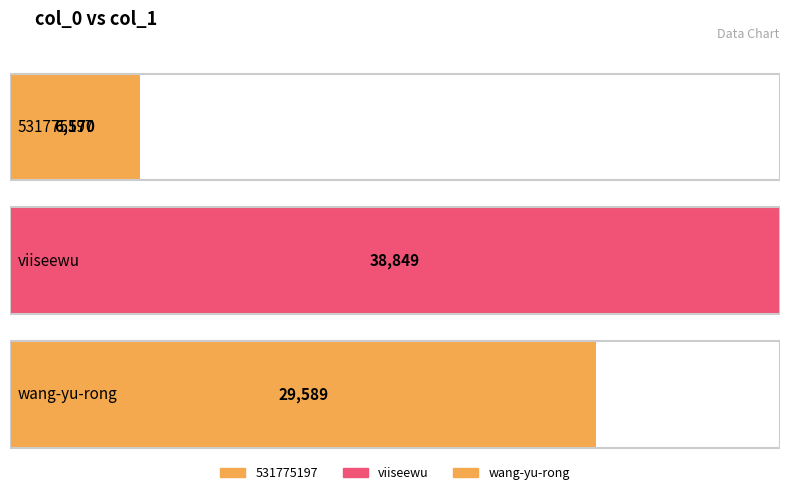

Rank the categories by value from highest to lowest.

viiseewu, wang-yu-rong, 531775197